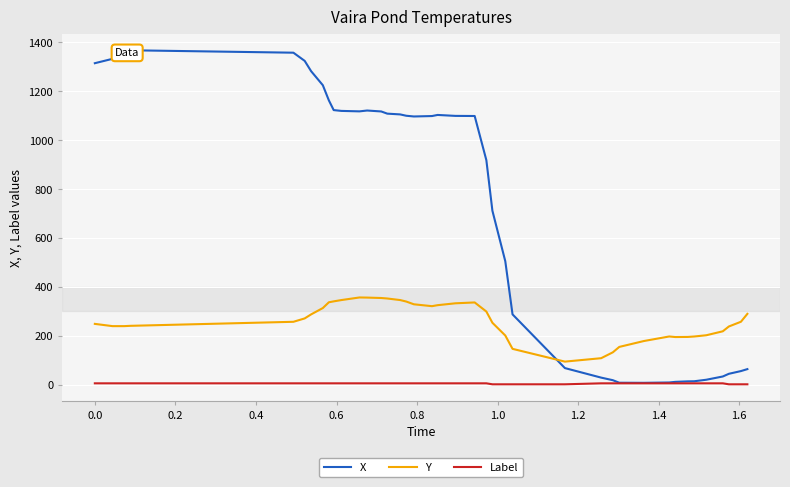

Which series has the widest spread of values?

X